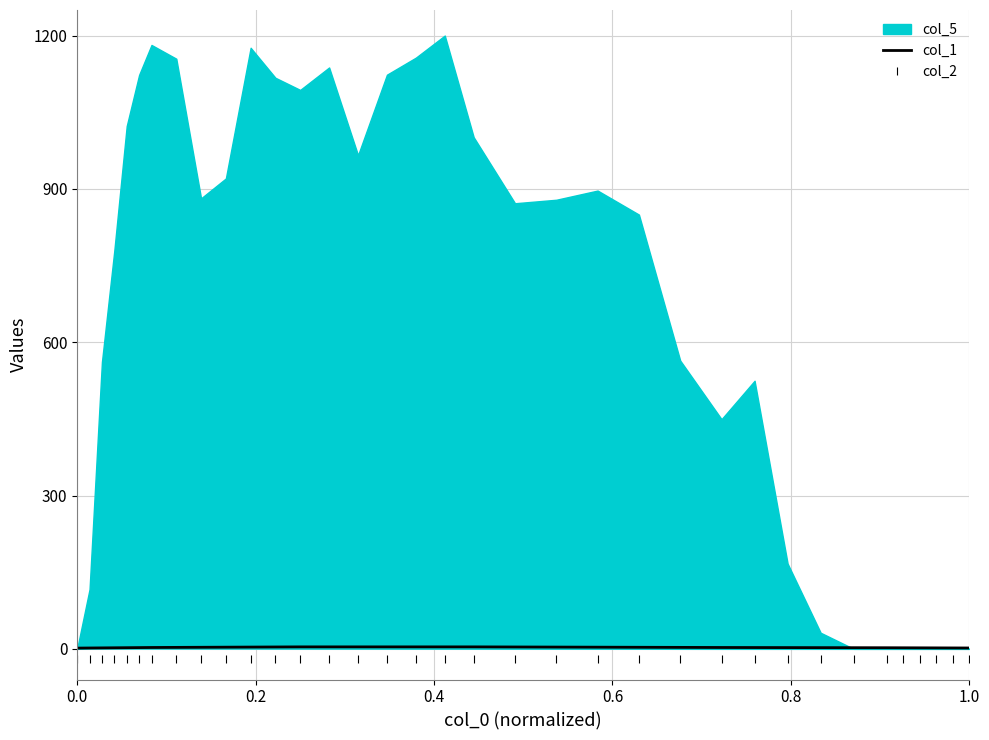

Is it true that col_1 equals 2.5 at 0.0?

False